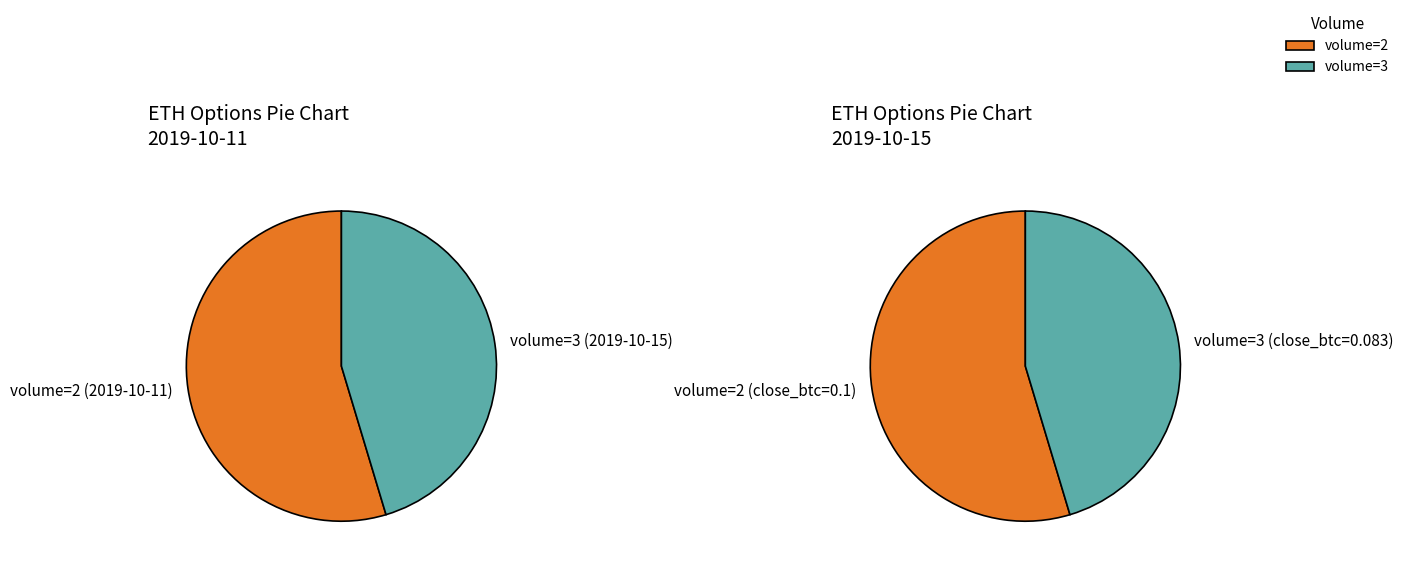

To the nearest percent, what is the combined percentage of 3 and 2?

100%